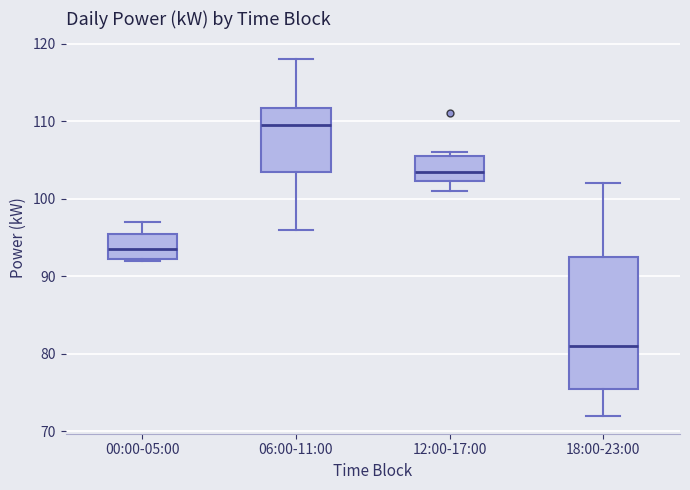

Where is the upper edge of the box for 18:00-23:00 on the y-axis? The values are not printed on the chart, so give them approximately, as read against the axis.

93